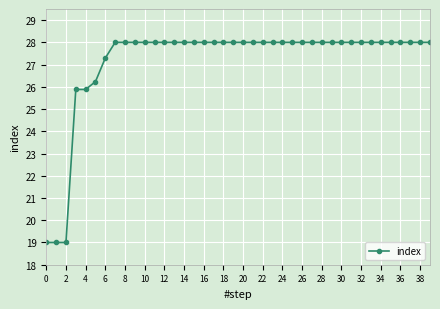

What is the smallest value displayed?

19.0